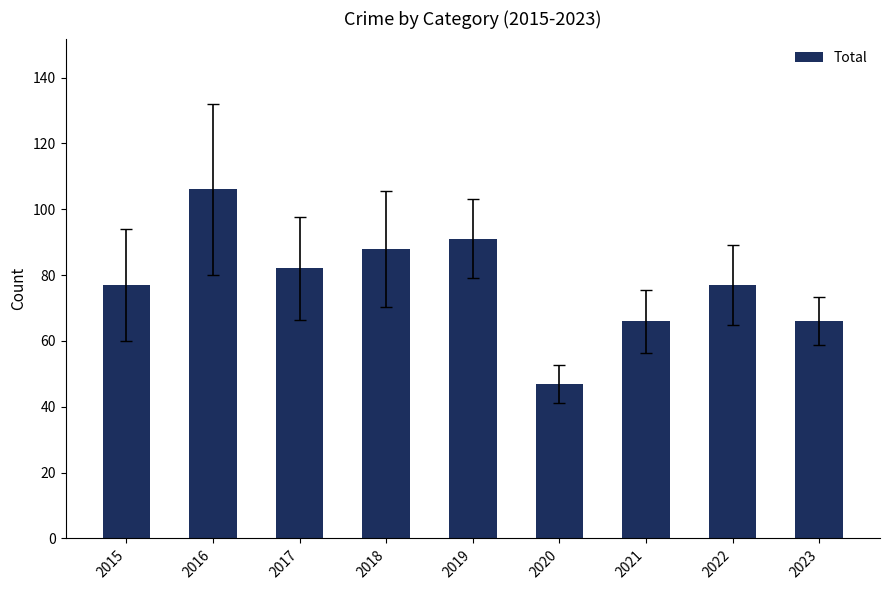

What is the change in value from 2015 to 2017?

+5